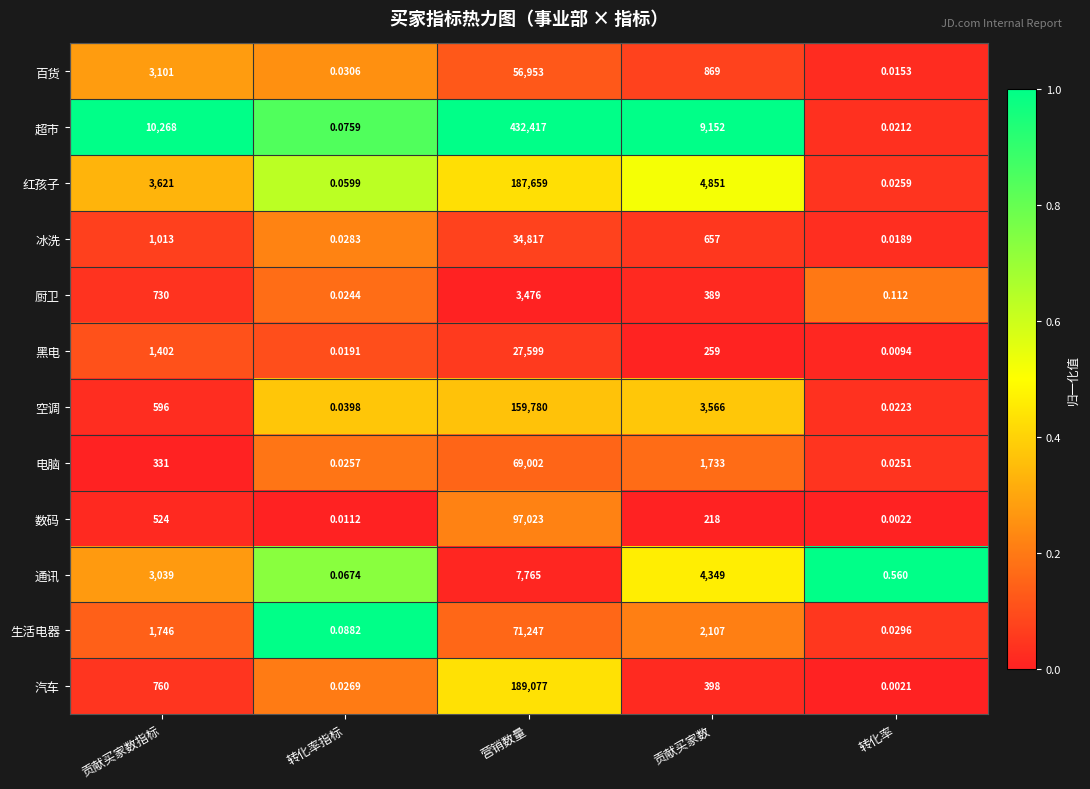

Where is 数码 nearest to the value 48511?

贡献买家数指标